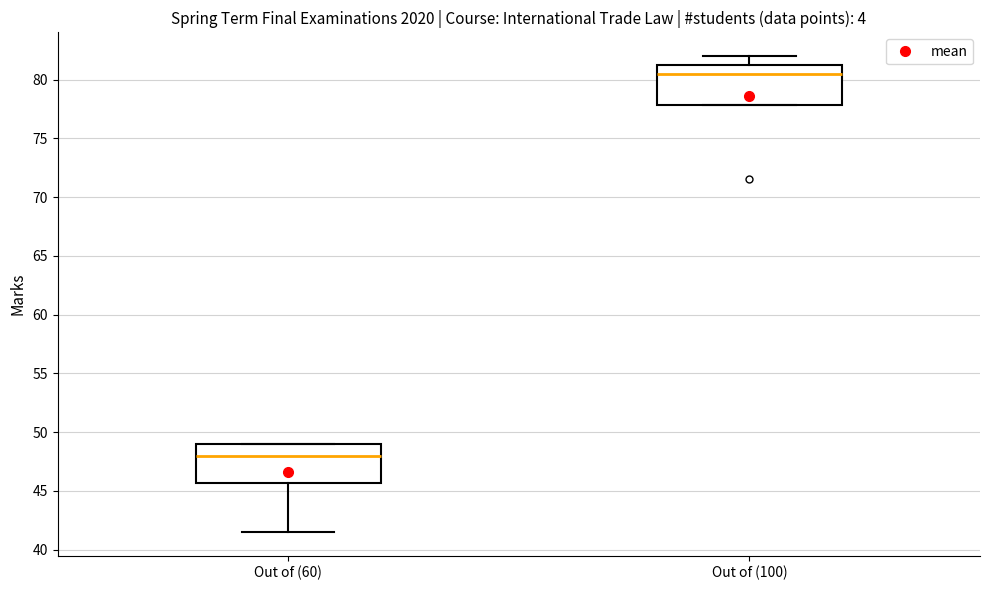

Reading left to right, read every box against the y-axis: the position of its median line, the range the box covers, and the ends of its whiskers. The values are not printed on the chart, so give them approximately, as read against the axis.

Out of (60): median 48.0, box 45.5 to 49.0, whiskers 41.5 to 49.0
Out of (100): median 80.5, box 78.0 to 81.5, whiskers 78.0 to 82.0